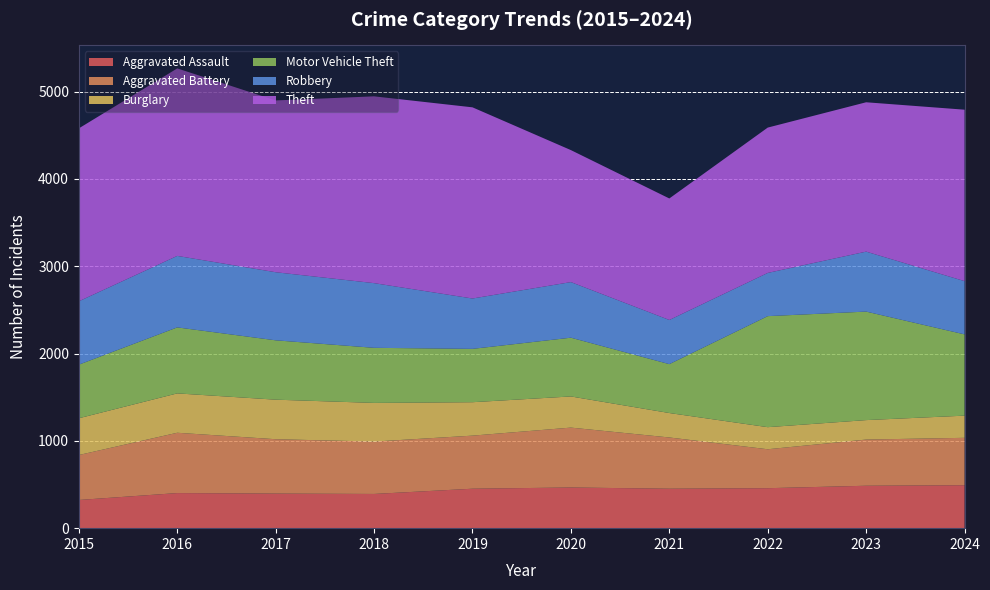

Reading right to left, what are all the values shown in this chart?

Aggravated Assault: 2024=492	2023=486	2022=458	2021=452	2020=466	2019=452	2018=392	2017=396	2016=402	2015=323
Aggravated Battery: 2024=543	2023=529	2022=446	2021=587	2020=686	2019=608	2018=600	2017=623	2016=691	2015=515
Burglary: 2024=254	2023=223	2022=253	2021=280	2020=357	2019=383	2018=443	2017=453	2016=451	2015=421
Motor Vehicle Theft: 2024=931	2023=1243	2022=1272	2021=560	2020=673	2019=611	2018=631	2017=680	2016=756	2015=614
Robbery: 2024=610	2023=687	2022=495	2021=506	2020=637	2019=577	2018=741	2017=780	2016=819	2015=726
Theft: 2024=1964	2023=1711	2022=1665	2021=1392	2020=1512	2019=2190	2018=2140	2017=1968	2016=2148	2015=1981